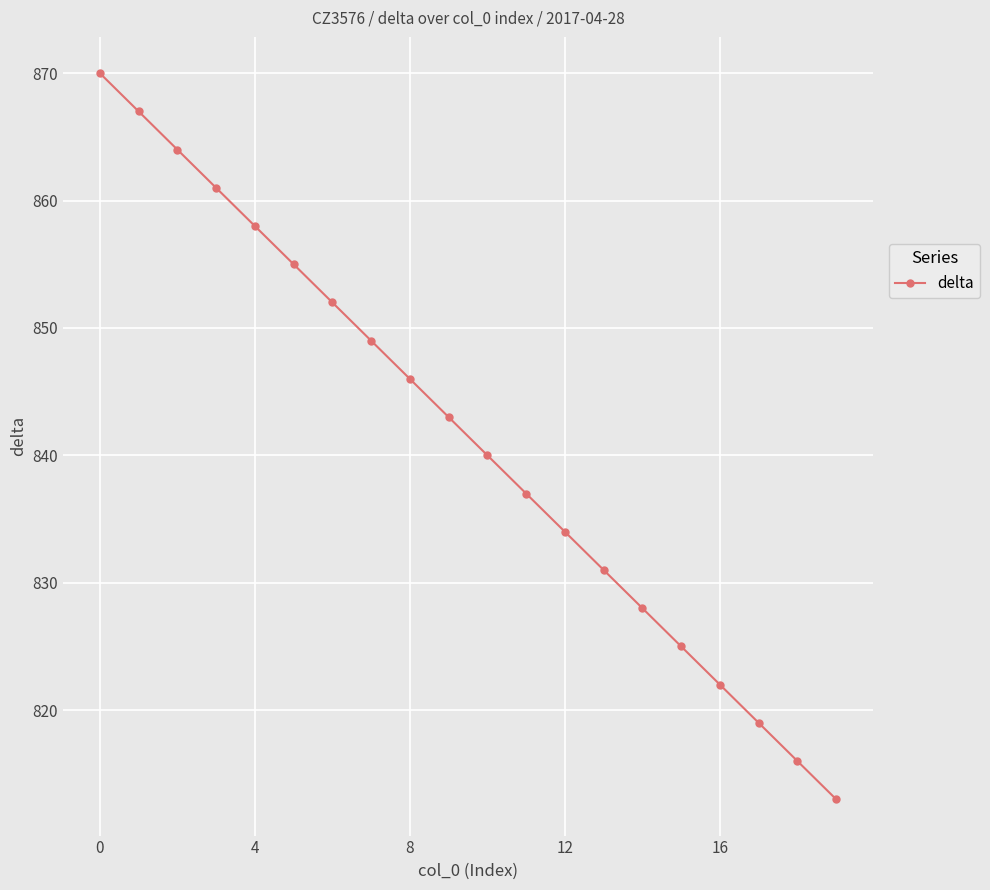

How many data points does each series have?

20